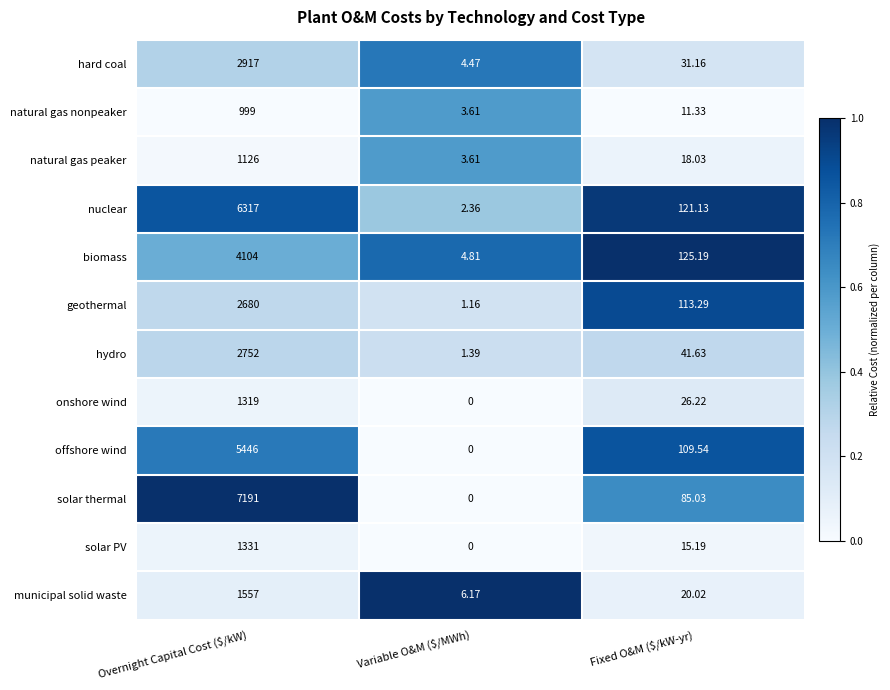

Which series has the largest range (max minus min)?

solar thermal